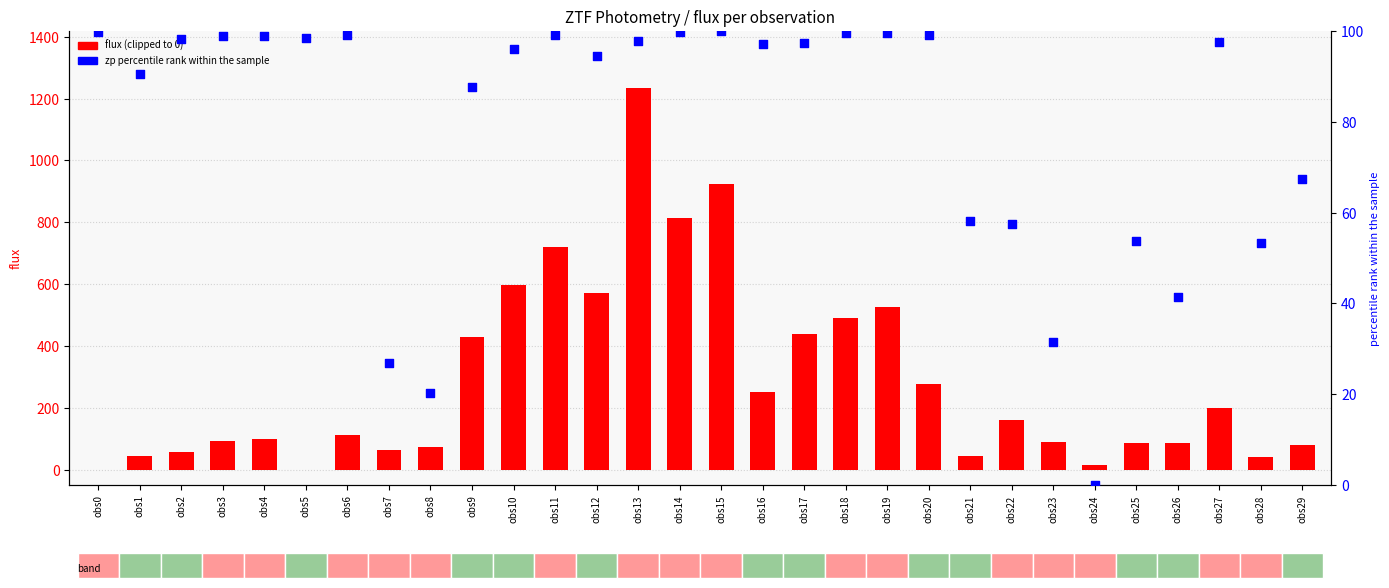

What is the total value across all series at obs9?

517.3